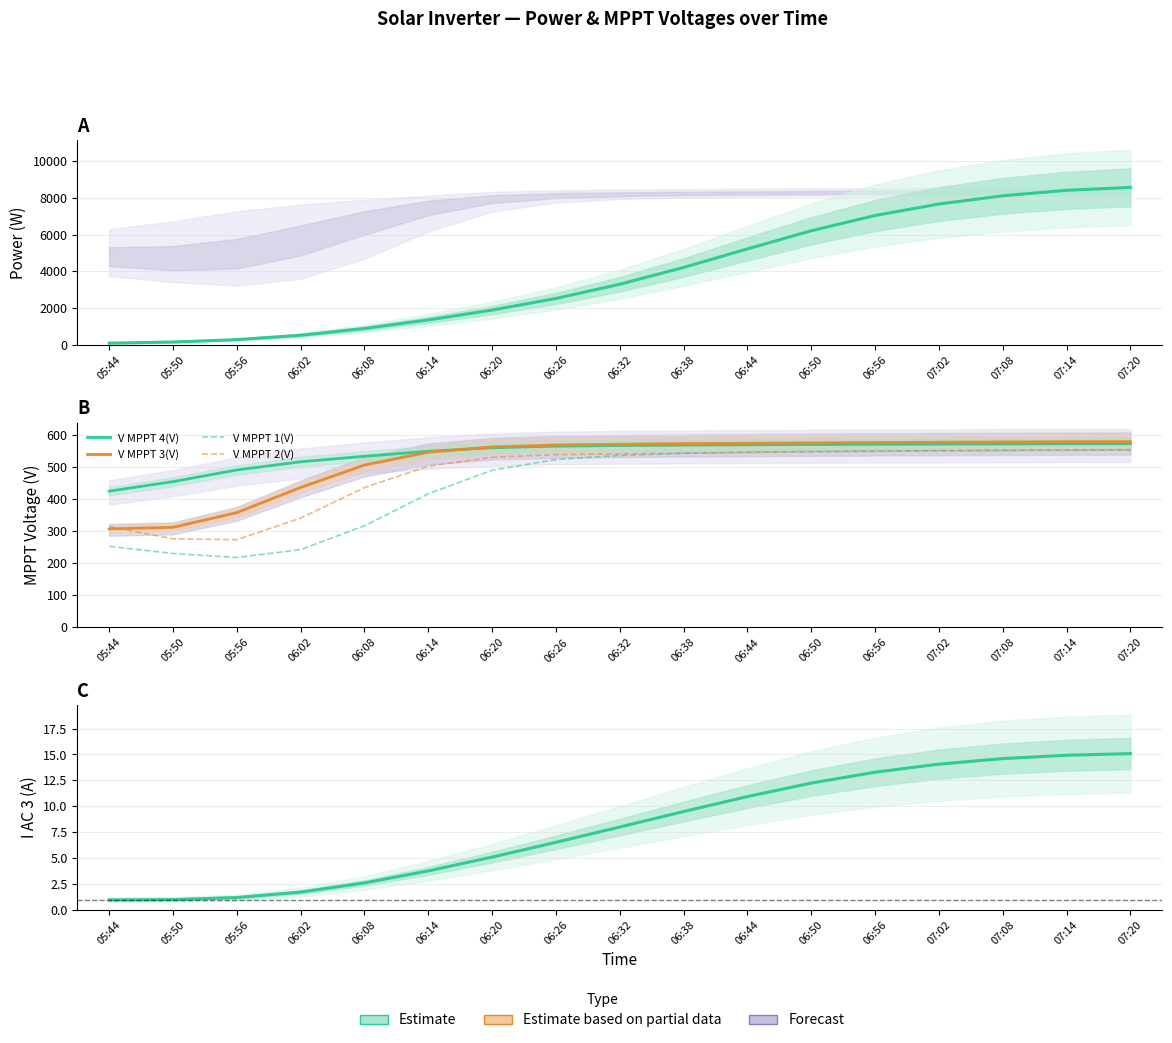

Does the chart have visible grid lines?

Yes